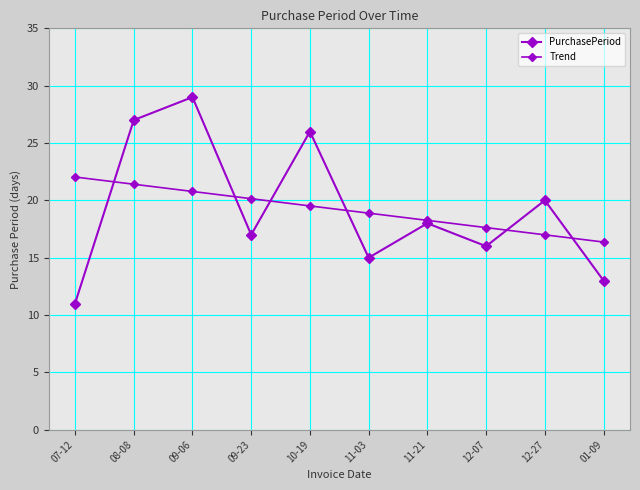

Rank the categories by PurchasePeriod value from highest to lowest.

09-06, 08-08, 10-19, 12-27, 11-21, 09-23, 12-07, 11-03, 01-09, 07-12